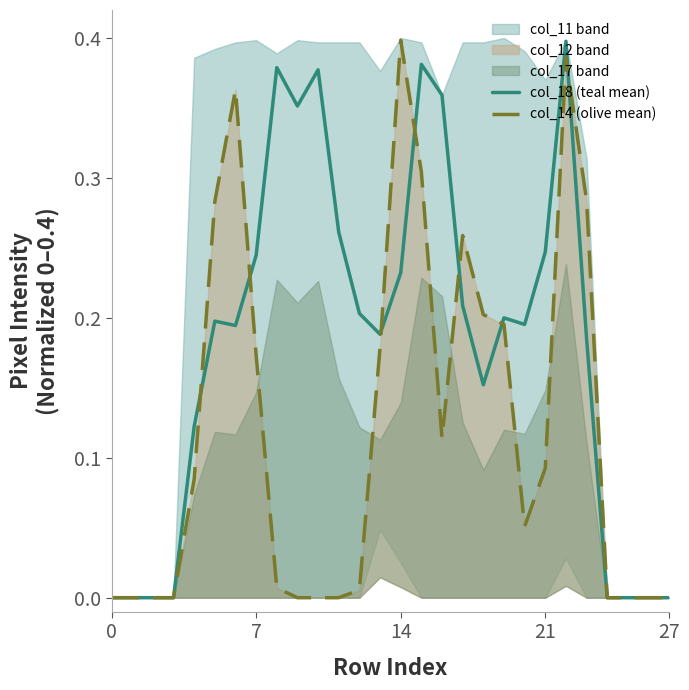

True or false: col_18 (teal mean) and col_14 (olive mean) intersect in this chart.

True